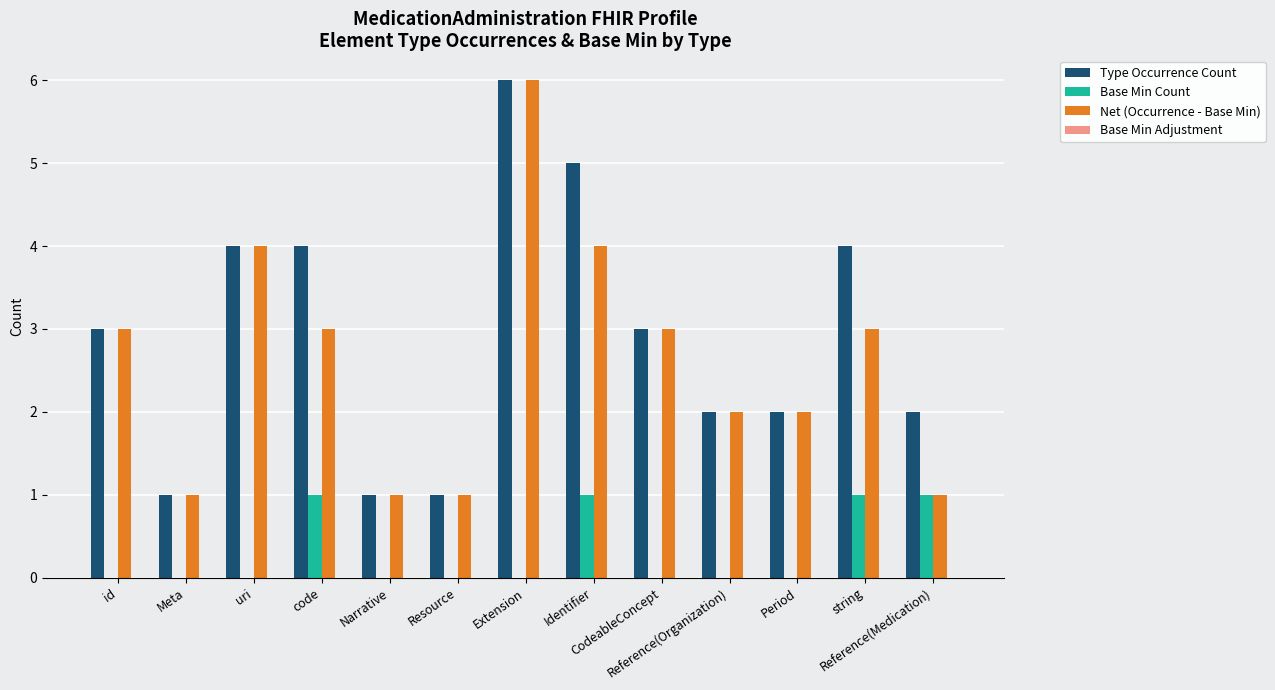

Which series has the largest total across all categories?

Type Occurrence Count